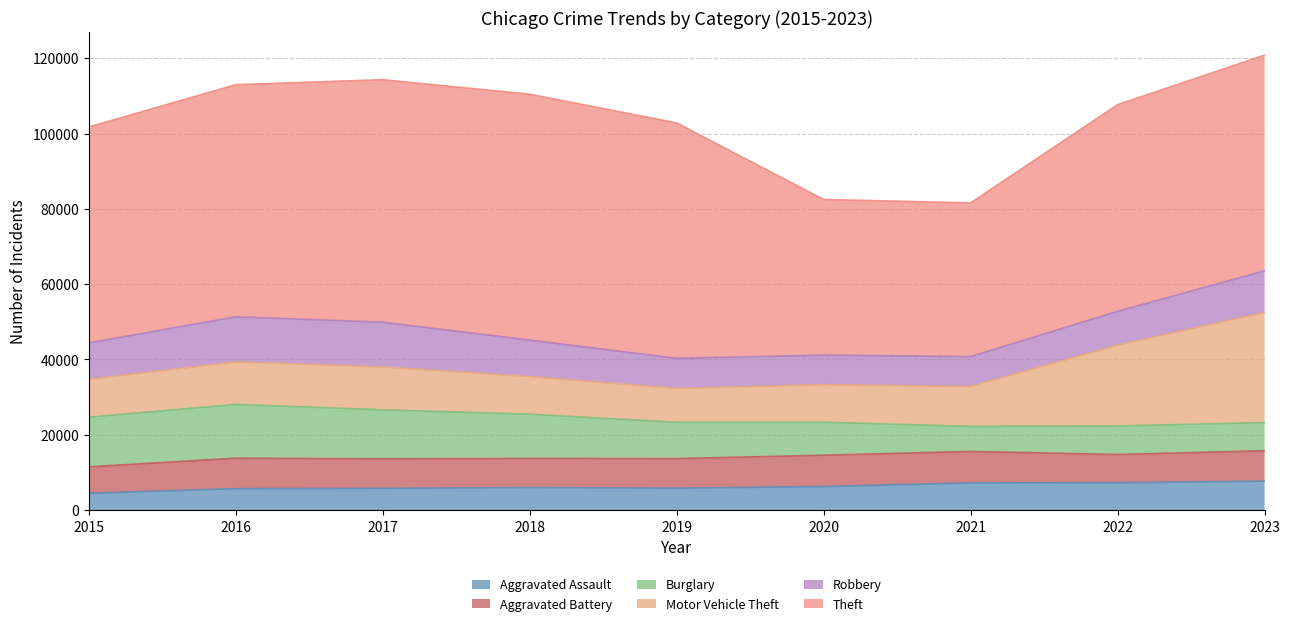

Where does the Motor Vehicle Theft series first go above 10602?

2016